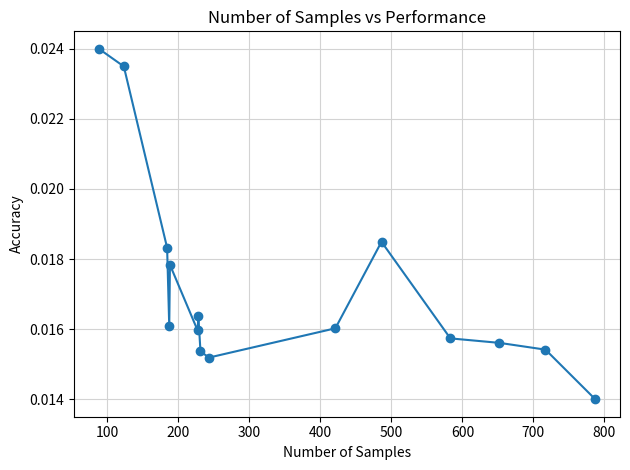

True or false: there are more than 0 points higher than both neighbors.

True